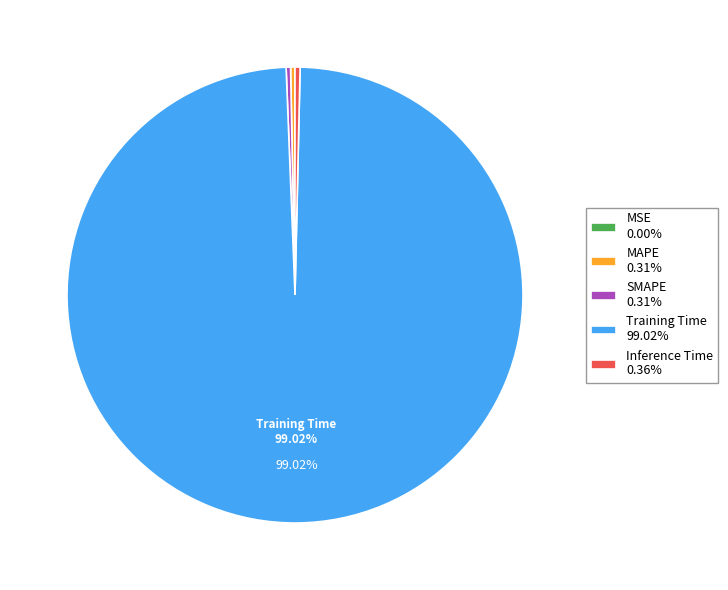

Is there any slice that represents more than half of the pie?

Yes